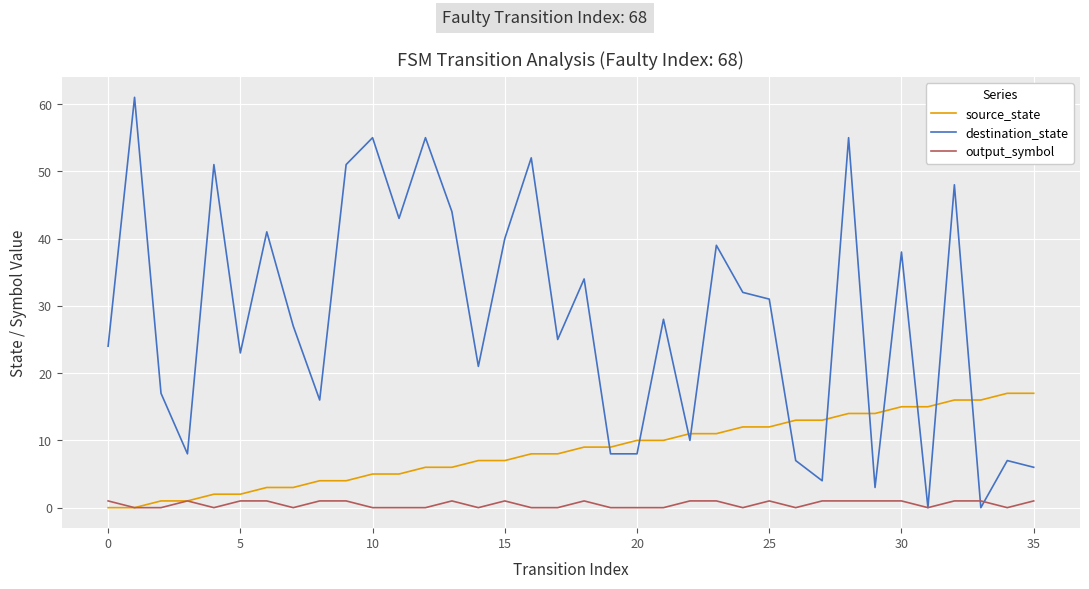

Which series has the largest total across all categories?

destination_state